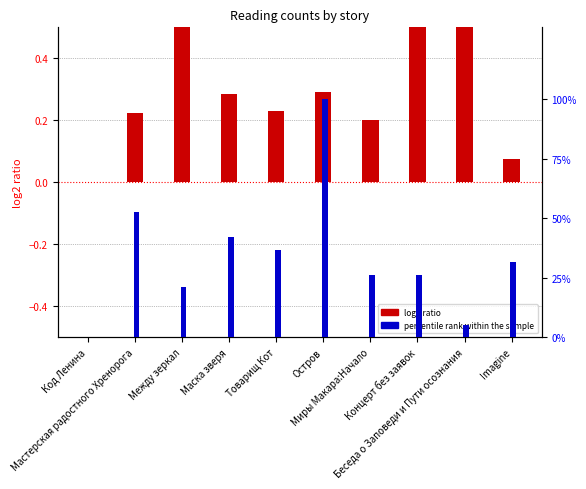

Reading left to right, what are all the values shown in this chart?

log2 ratio: 0.0	0.2	0.7	0.3	0.2	0.3	0.2	0.5	0.7	0.1
percentile rank within the sample: 0.0	52.6	21.1	42.1	36.8	100.0	26.3	26.3	5.3	31.6